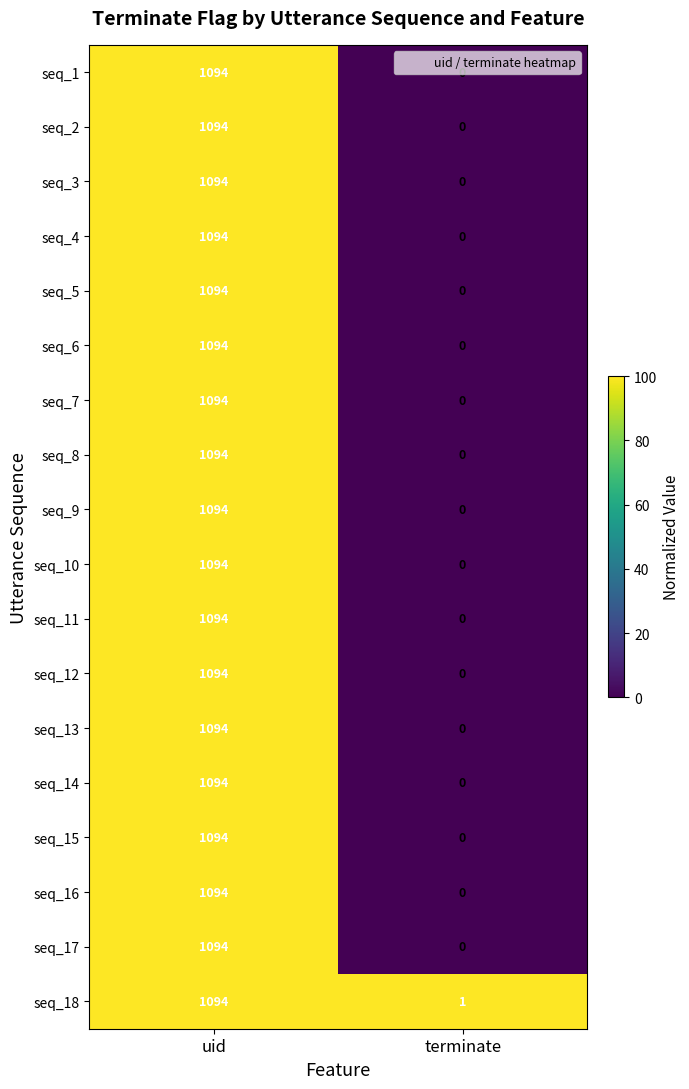

What is the difference between the maximum and minimum values in the seq_9 series?

1094